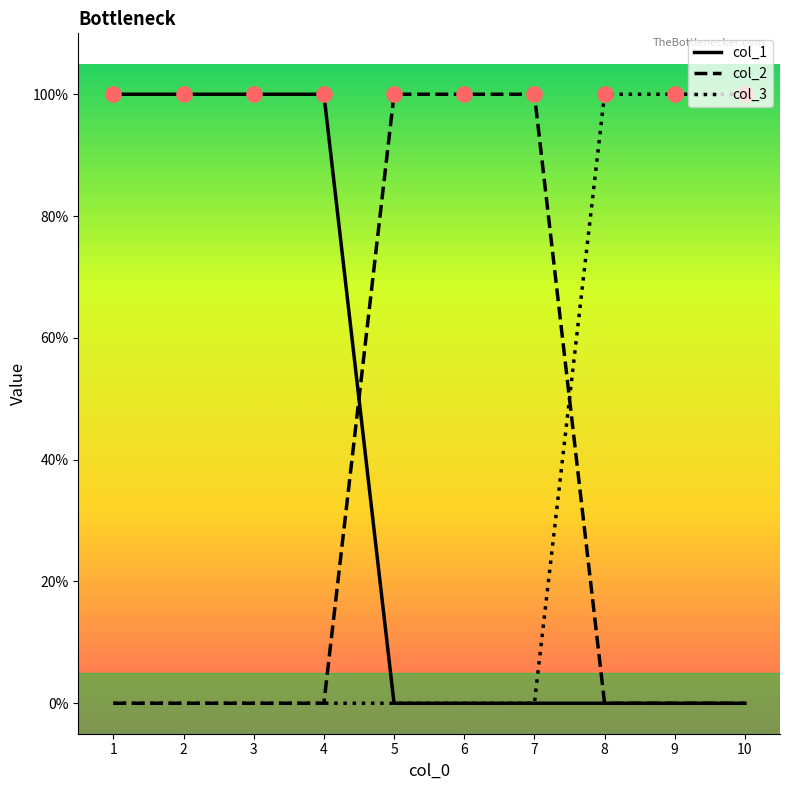

What are all the series names shown in the legend?

col_1, col_2, col_3